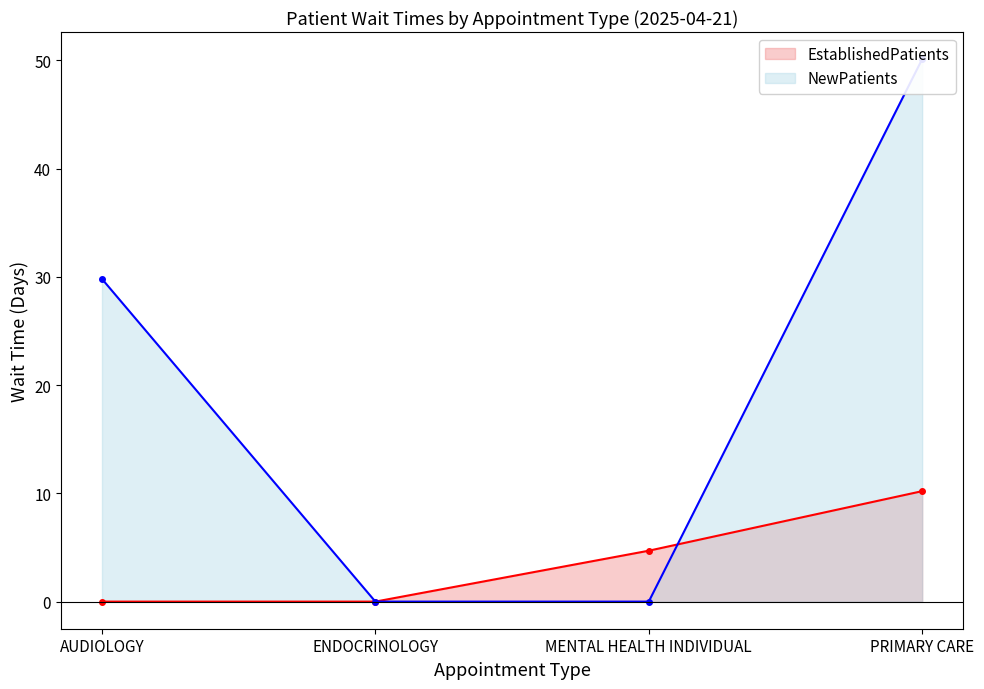

The NewPatients series shows -32.8 at MENTAL HEALTH INDIVIDUAL. True or false?

False